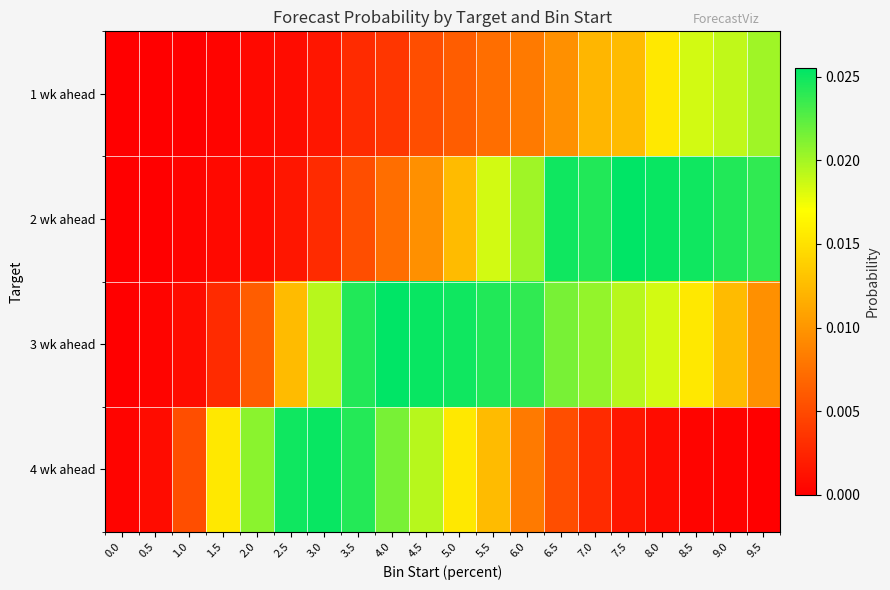

At how many categories does at least one series exceed 0?

20